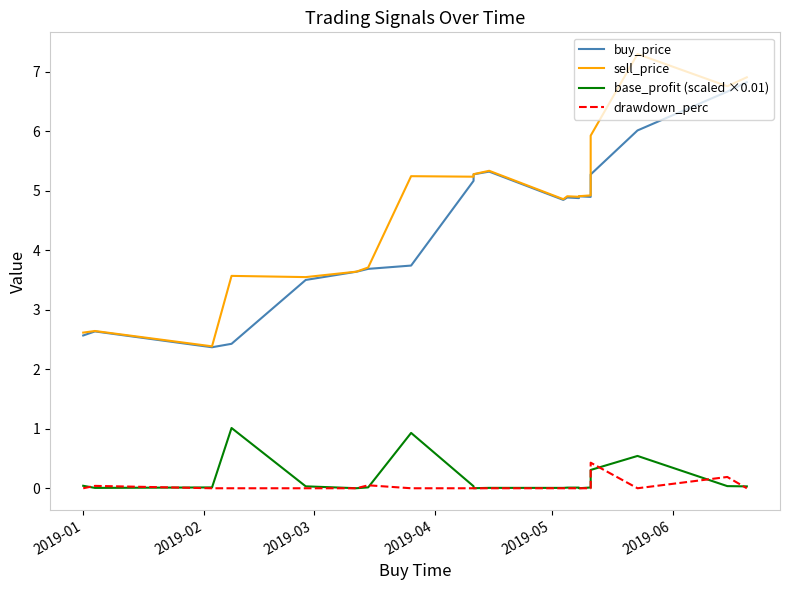

What is the average value of the buy_price series?

4.5